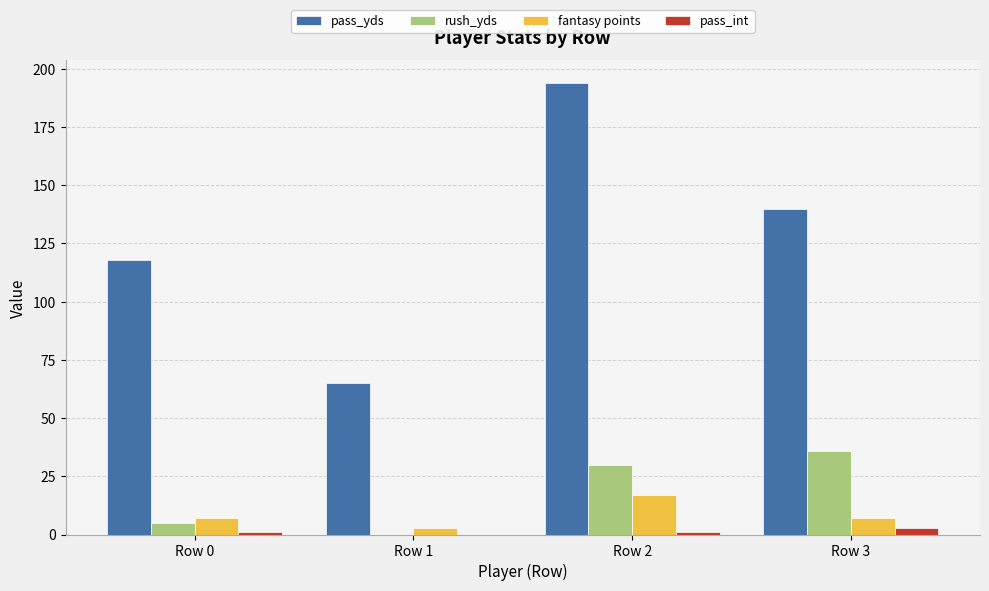

Between Row 2 and Row 3, which series saw the biggest shift?

pass_yds